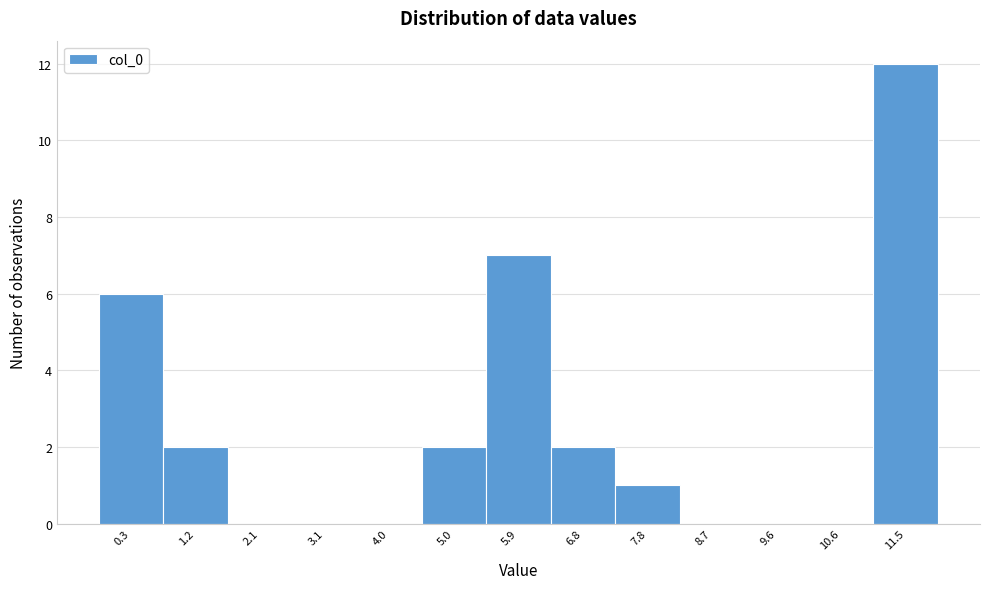

Reading right to left, what are all the values shown in this chart?

11.5=12	10.6=0	9.6=0	8.7=0	7.8=1	6.8=2	5.9=7	5.0=2	4.0=0	3.1=0	2.1=0	1.2=2	0.3=6